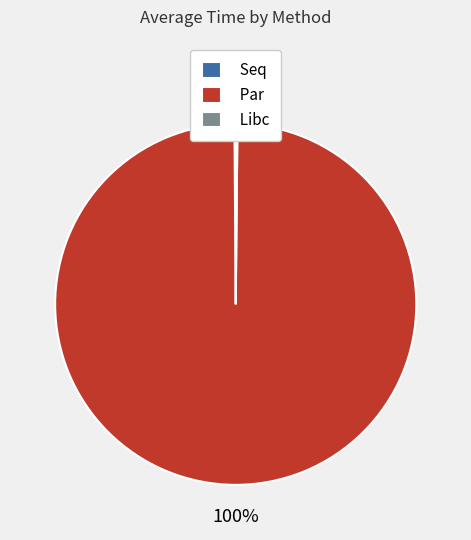

What is the largest slice in the pie chart?

Par